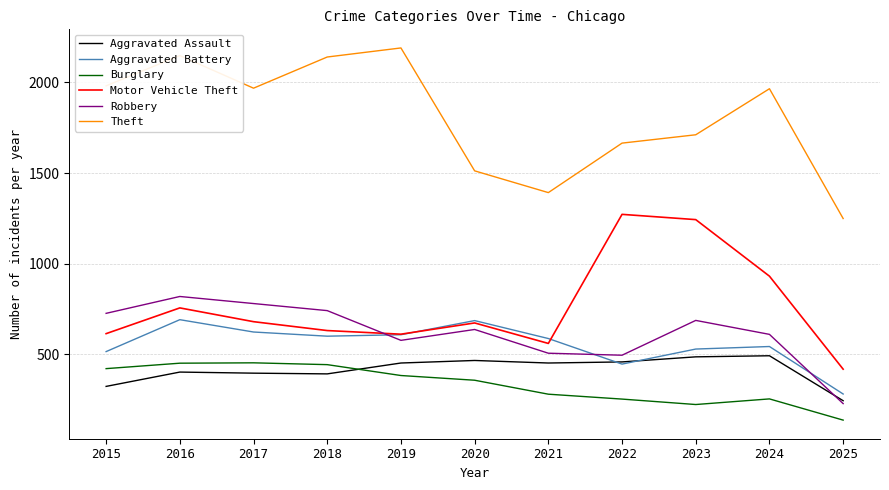

At which category is the sum across all series the highest?

2016